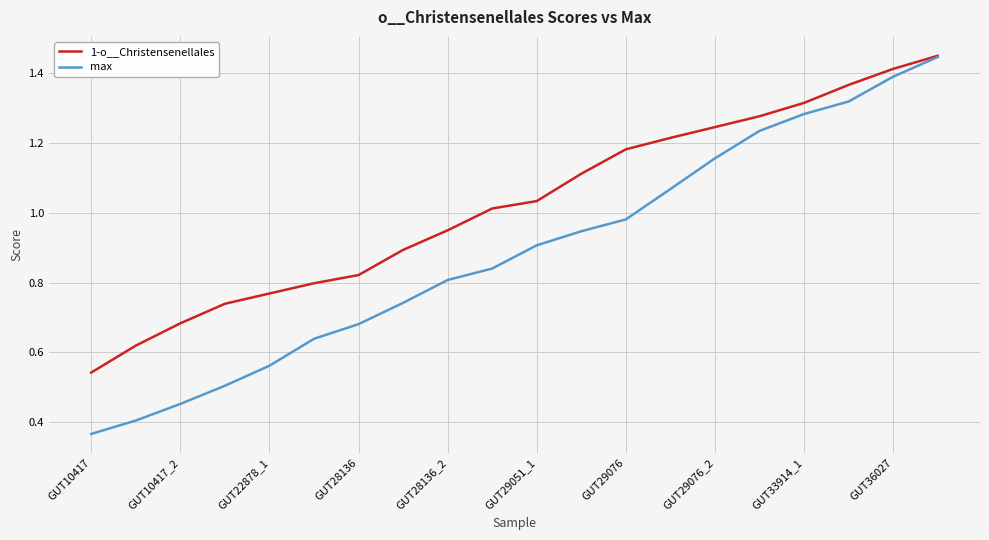

Which series has the largest range (max minus min)?

max